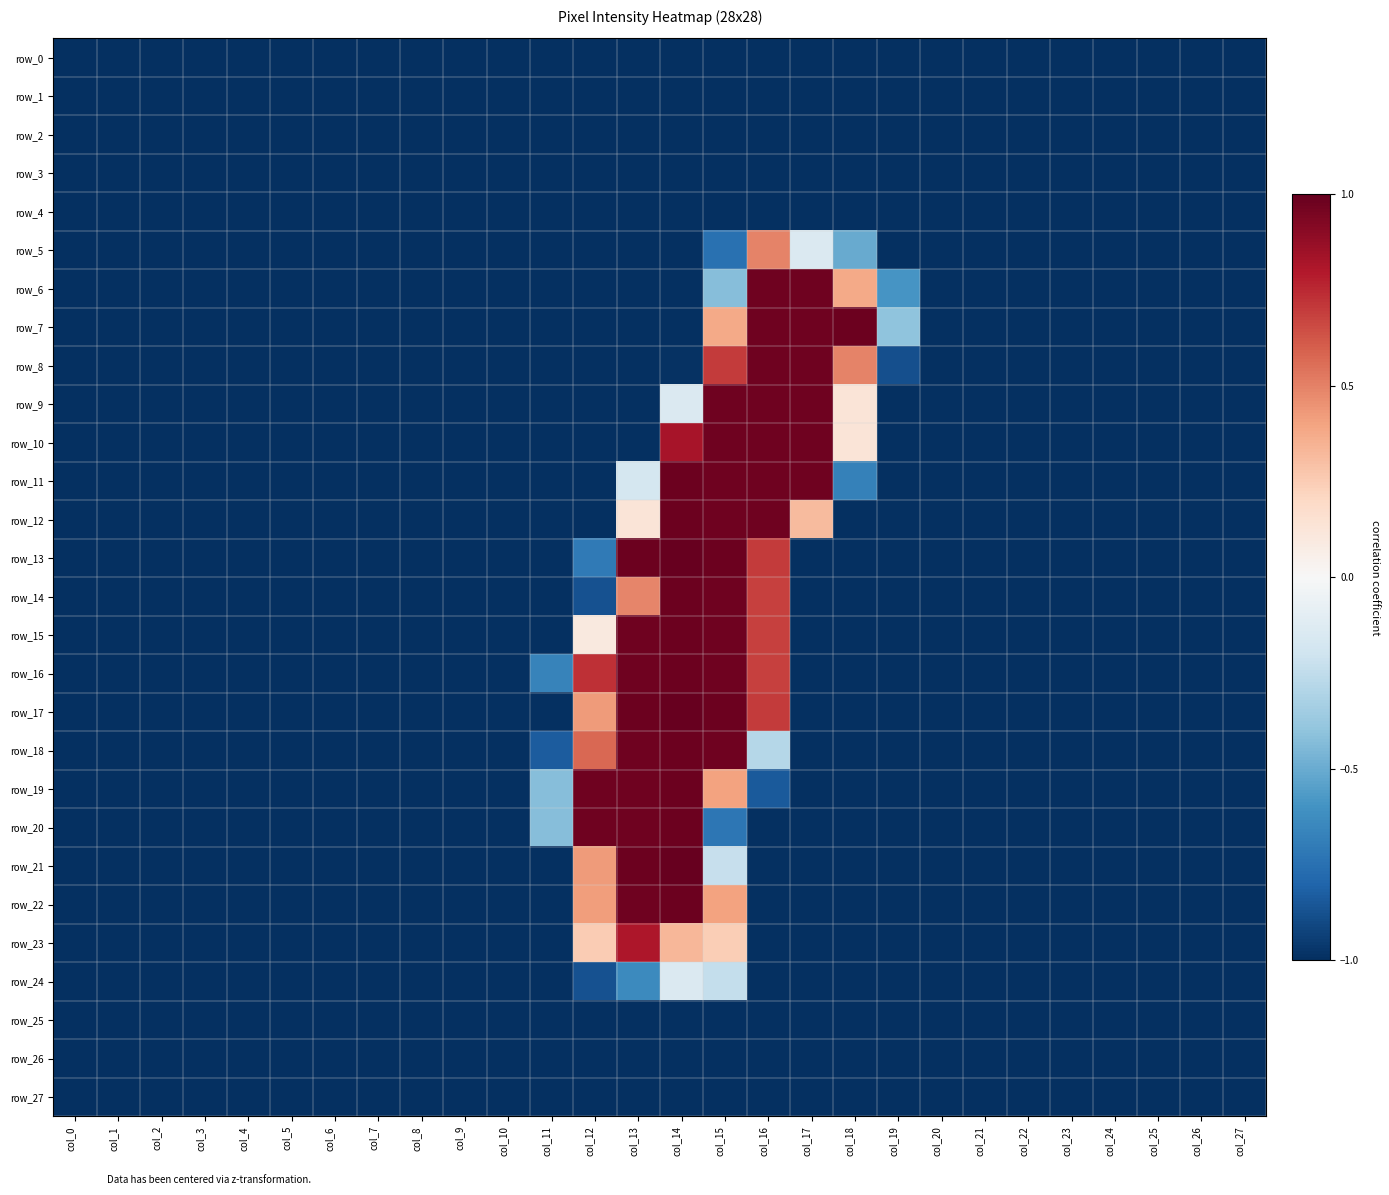

Count the row_17 values in the range -1 to 0.

23